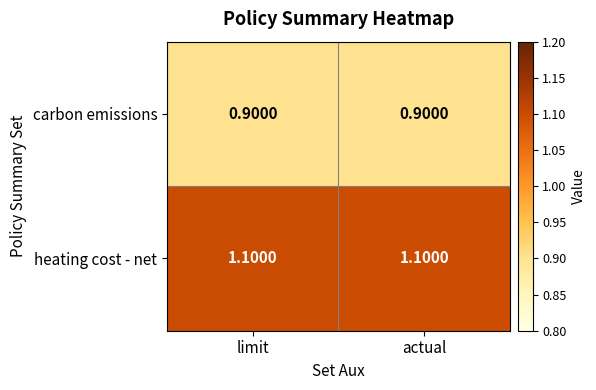

What is the greatest value displayed?

1.1